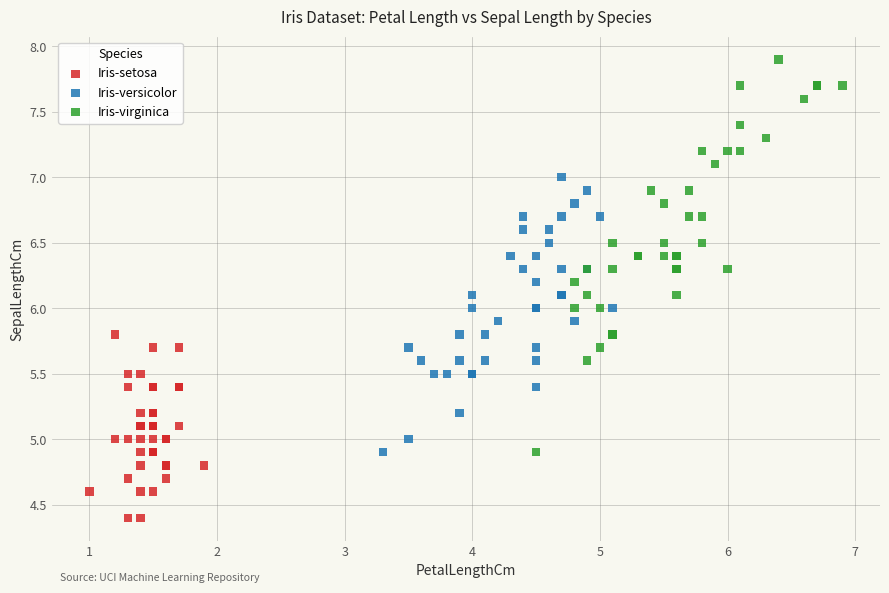

Which series reaches the maximum Y coordinate?

Iris-virginica